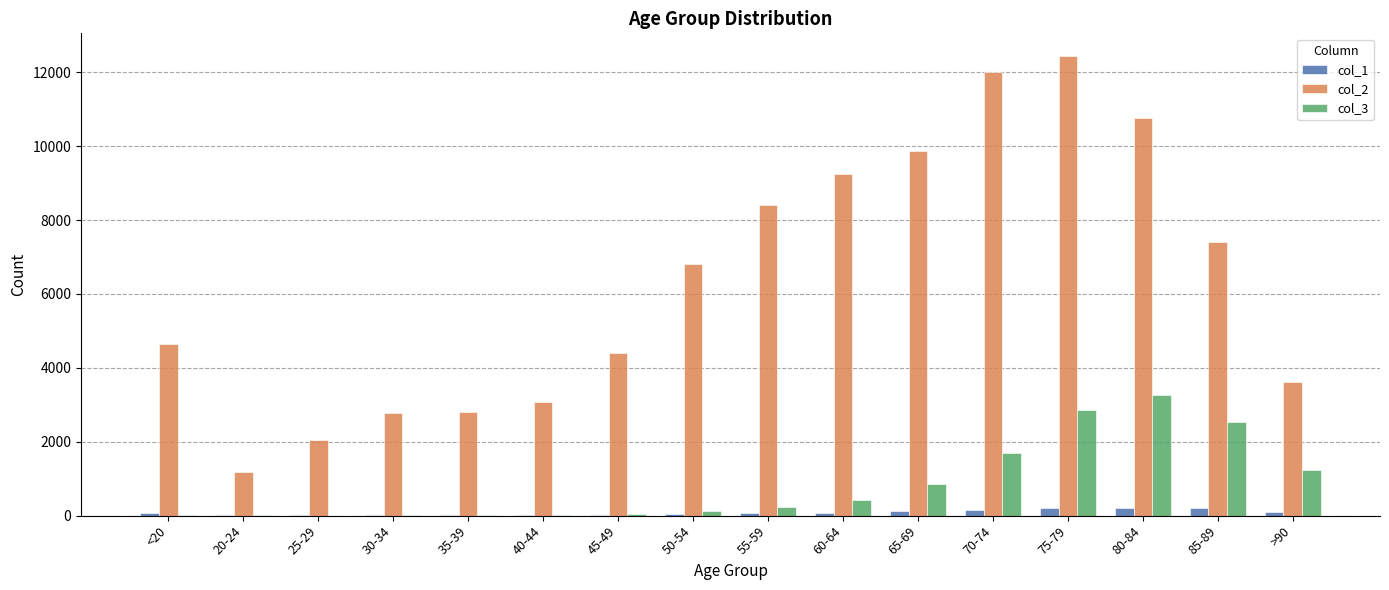

What is the average value of the col_3 series?

834